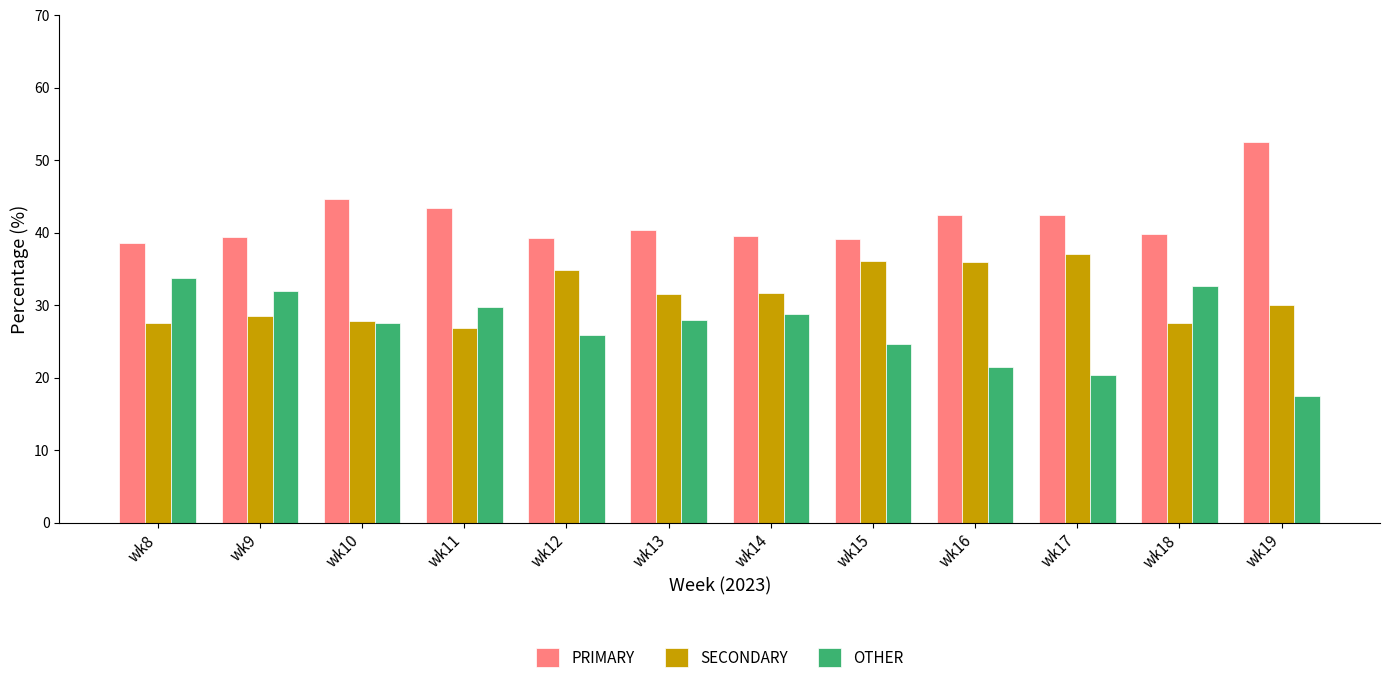

What is the minimum value for OTHER?

17.5